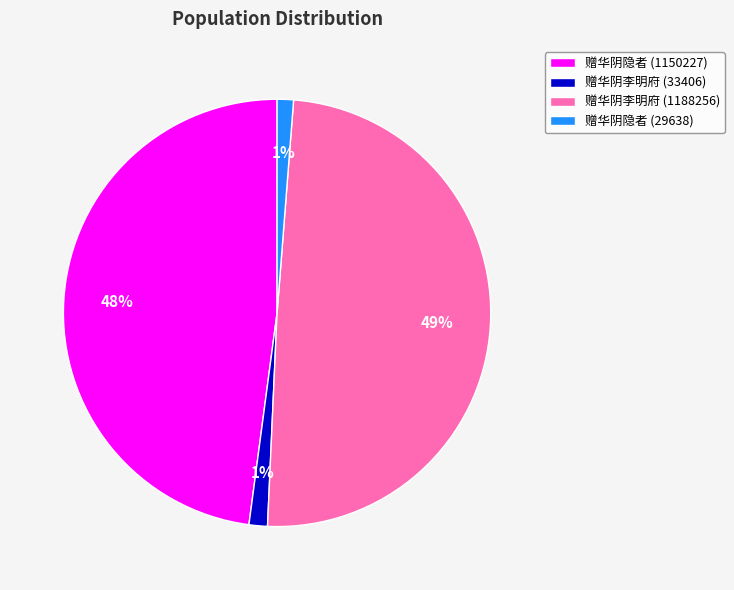

Which has a higher value, 赠华阴隐者 (1150227) or 赠华阴李明府 (1188256)?

赠华阴李明府 (1188256)